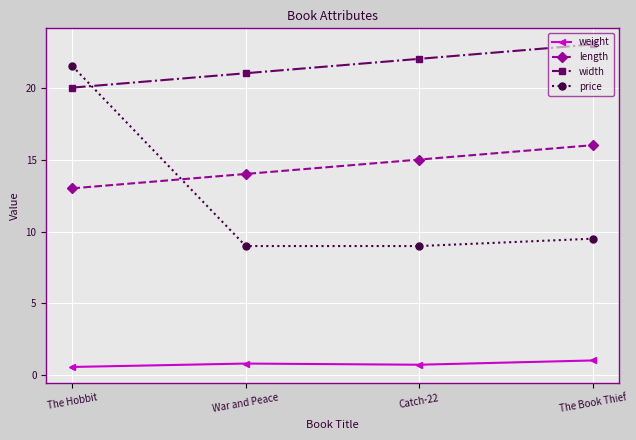

How many distinct data groups are displayed?

4